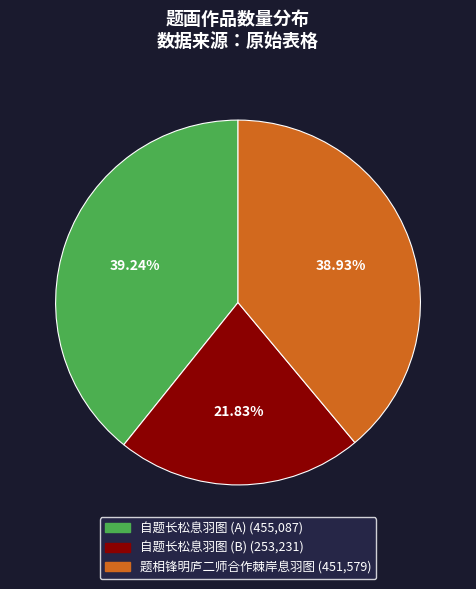

Is there any slice that represents more than half of the pie?

No